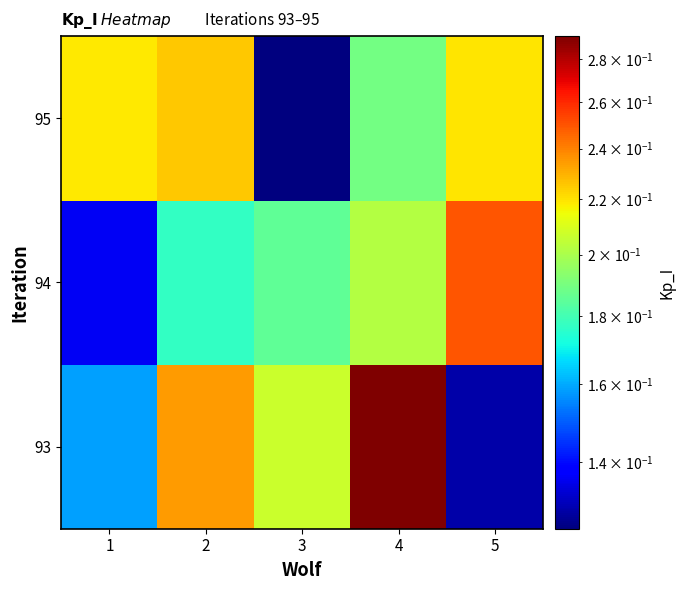

Which label corresponds to the smallest value in the chart?

3